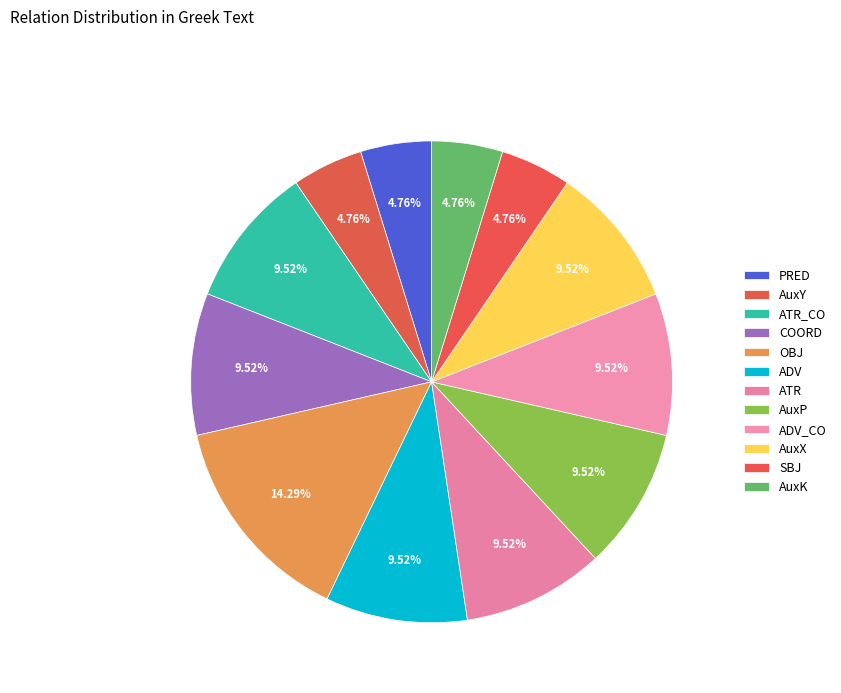

How many slices are in this pie chart?

12